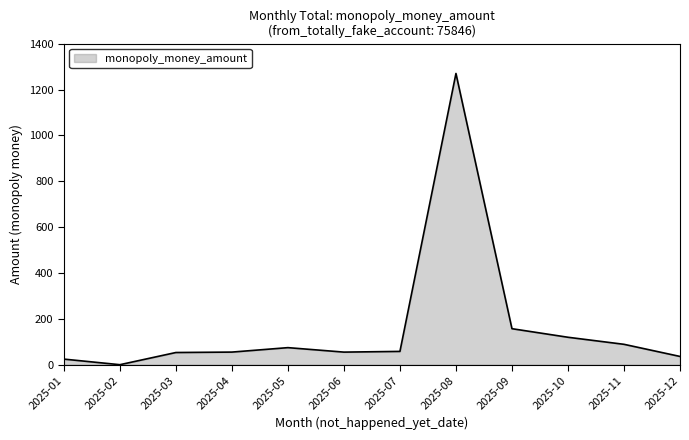

How many positive values are there?

11